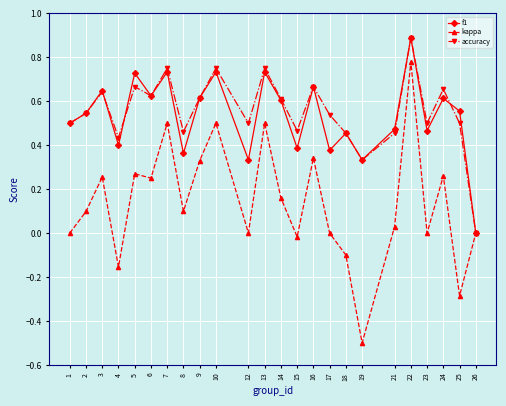

What is the maximum value shown in the chart?

0.9